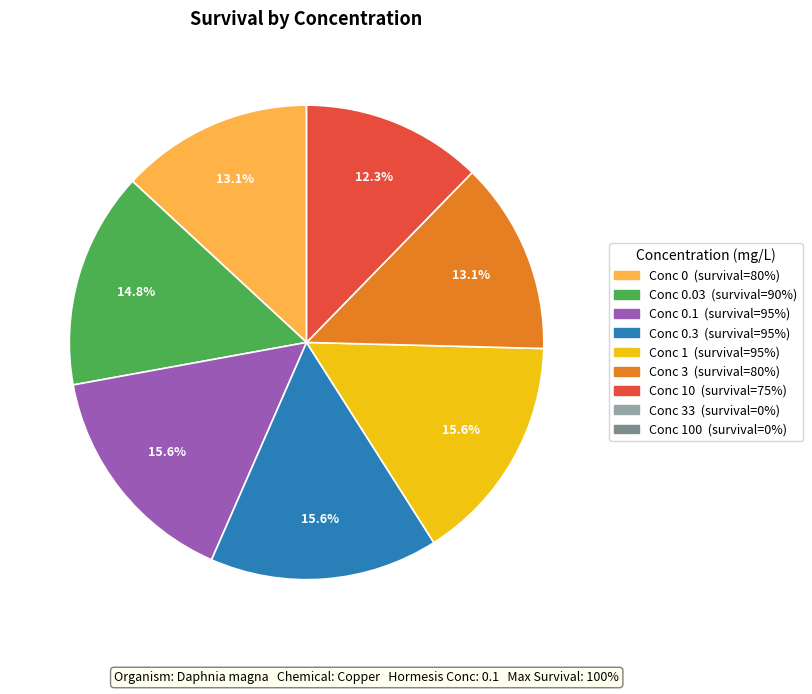

Is there a majority slice in this chart?

No